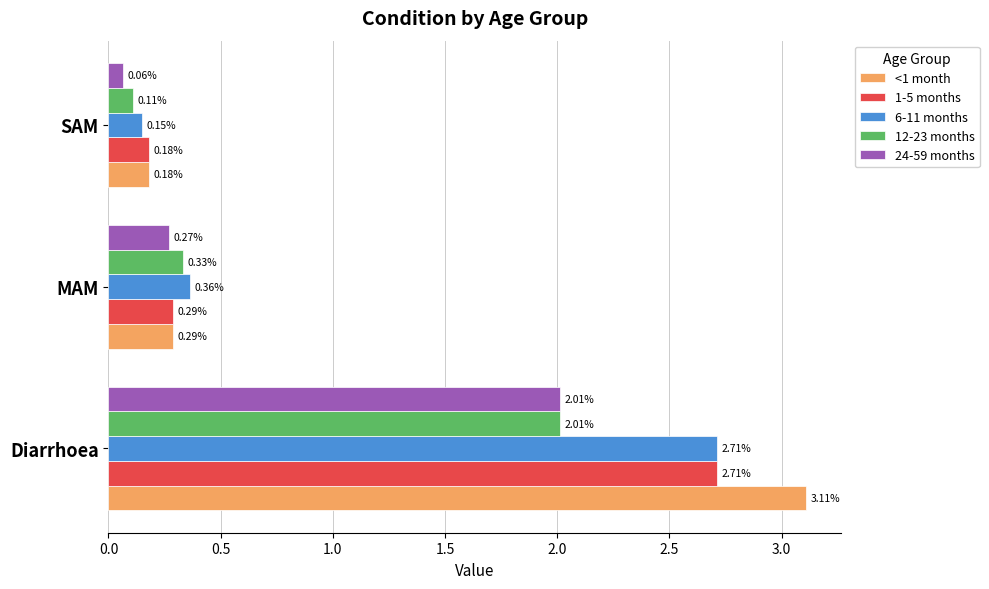

At how many categories does at least one series exceed 0?

3